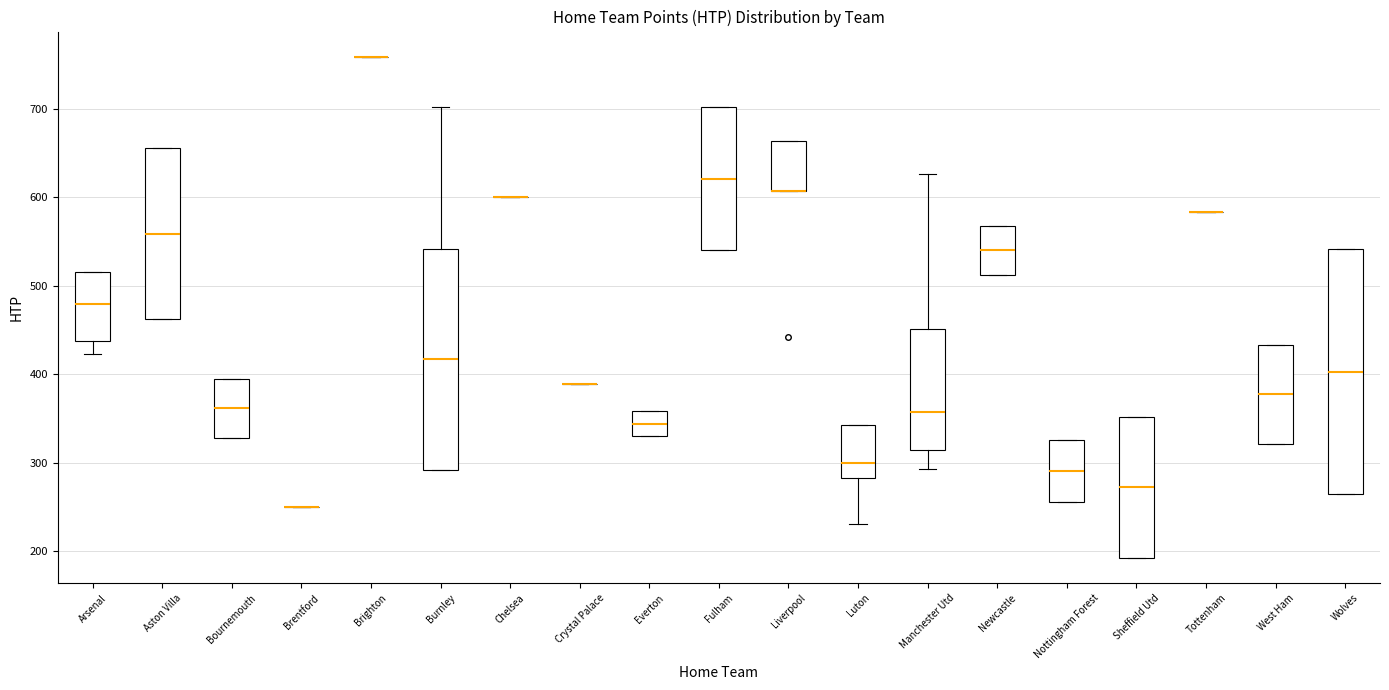

Reading left to right, transcribe this box plot: for each box, give where its median line is, the range the box spans, and where its two whiskers end, as read against the y-axis. The values are not printed on the chart, so give them approximately, as read against the axis.

Arsenal: median 480, box 440 to 520, whiskers 420 to 520
Aston Villa: median 560, box 460 to 660, whiskers 460 to 660
Bournemouth: median 360, box 330 to 400, whiskers 330 to 400
Brentford: box collapsed to a line at 250, whiskers 250 to 250
Brighton: box collapsed to a line at 760, whiskers 760 to 760
Burnley: median 420, box 290 to 540, whiskers 290 to 700
Chelsea: box collapsed to a line at 600, whiskers 600 to 600
Crystal Palace: box collapsed to a line at 390, whiskers 390 to 390
Everton: median 340, box 330 to 360, whiskers 330 to 360
Fulham: median 620, box 540 to 700, whiskers 540 to 700
Liverpool: median 610 (drawn on the box's lower edge), box 610 to 660, whiskers 610 to 660
Luton: median 300, box 280 to 340, whiskers 230 to 340
Manchester Utd: median 360, box 310 to 450, whiskers 290 to 630
Newcastle: median 540, box 510 to 570, whiskers 510 to 570
Nottingham Forest: median 290, box 260 to 330, whiskers 260 to 330
Sheffield Utd: median 270, box 190 to 350, whiskers 190 to 350
Tottenham: box collapsed to a line at 580, whiskers 580 to 580
West Ham: median 380, box 320 to 430, whiskers 320 to 430
Wolves: median 400, box 260 to 540, whiskers 260 to 540